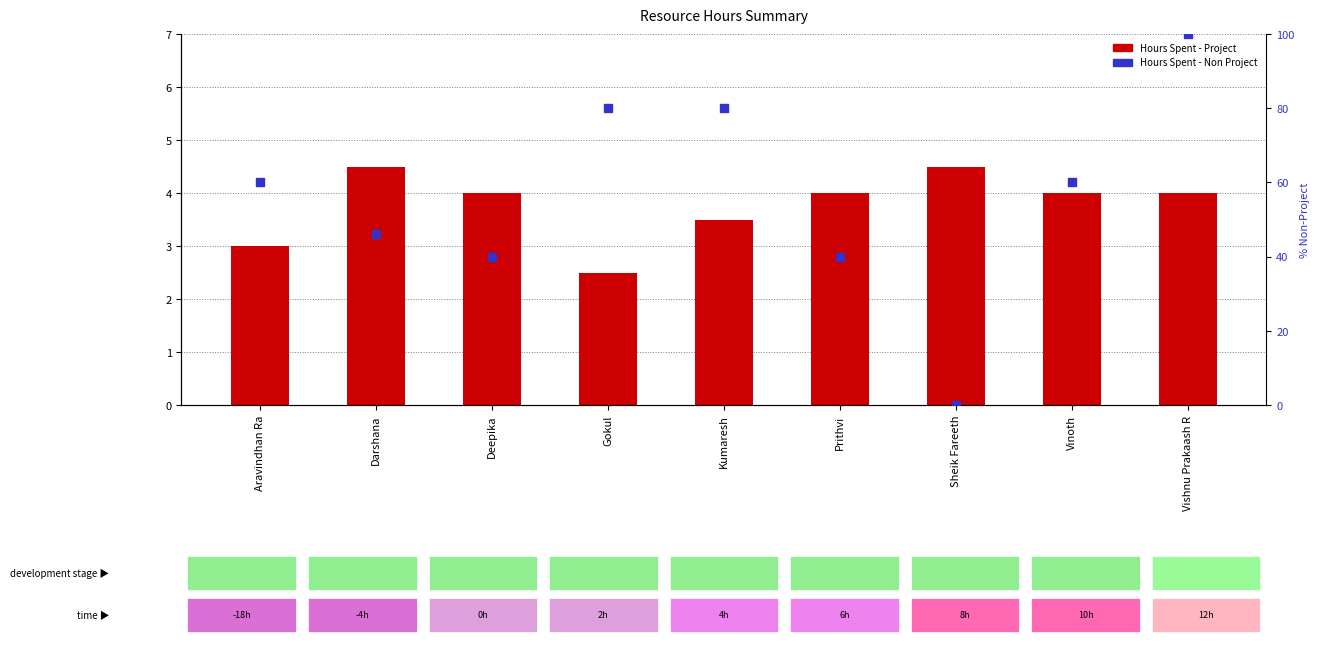

What is the total value across all series at Sheik Fareeth?

4.5